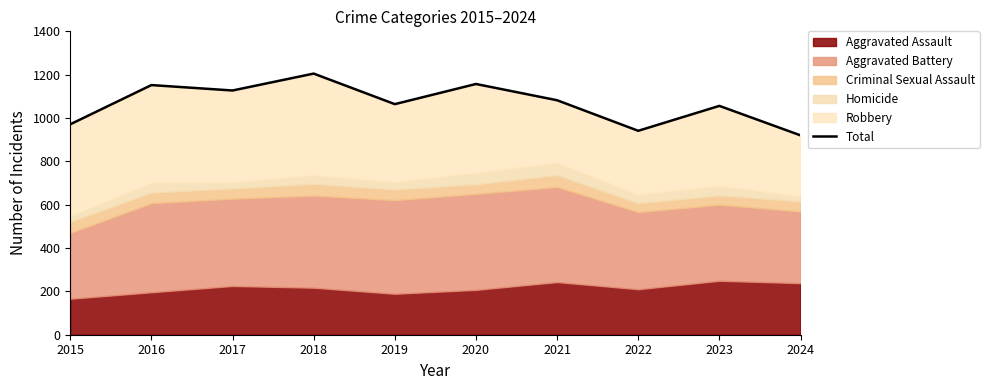

Rank the categories by value from highest to lowest.

2018, 2020, 2016, 2017, 2021, 2019, 2023, 2015, 2022, 2024